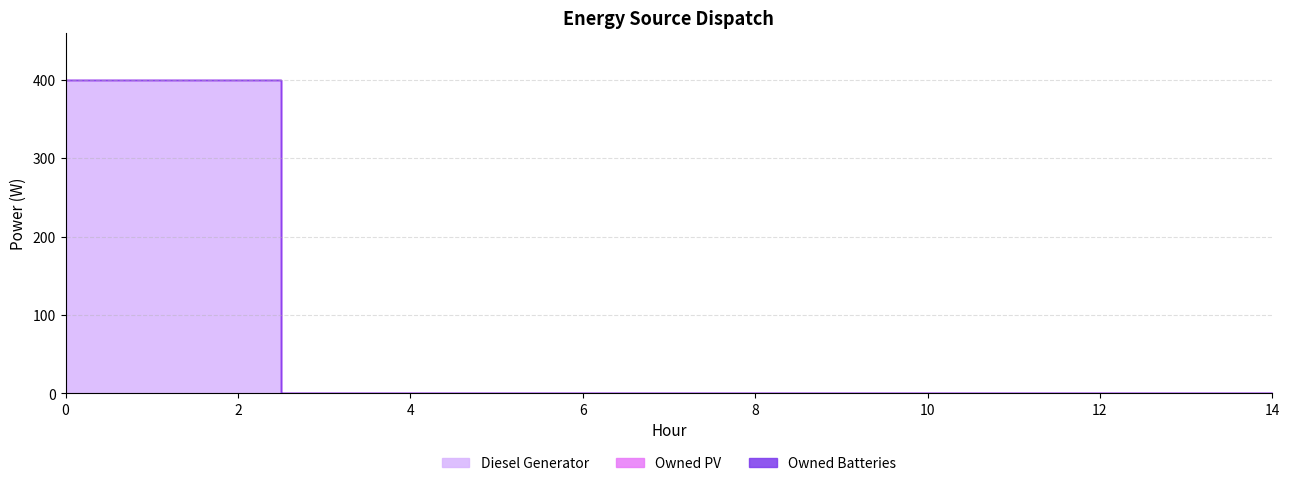

List the labels in order of Diesel Generator value, smallest first.

3, 4, 5, 6, 7, 8, 9, 10, 11, 12, 13, 14, 0, 1, 2